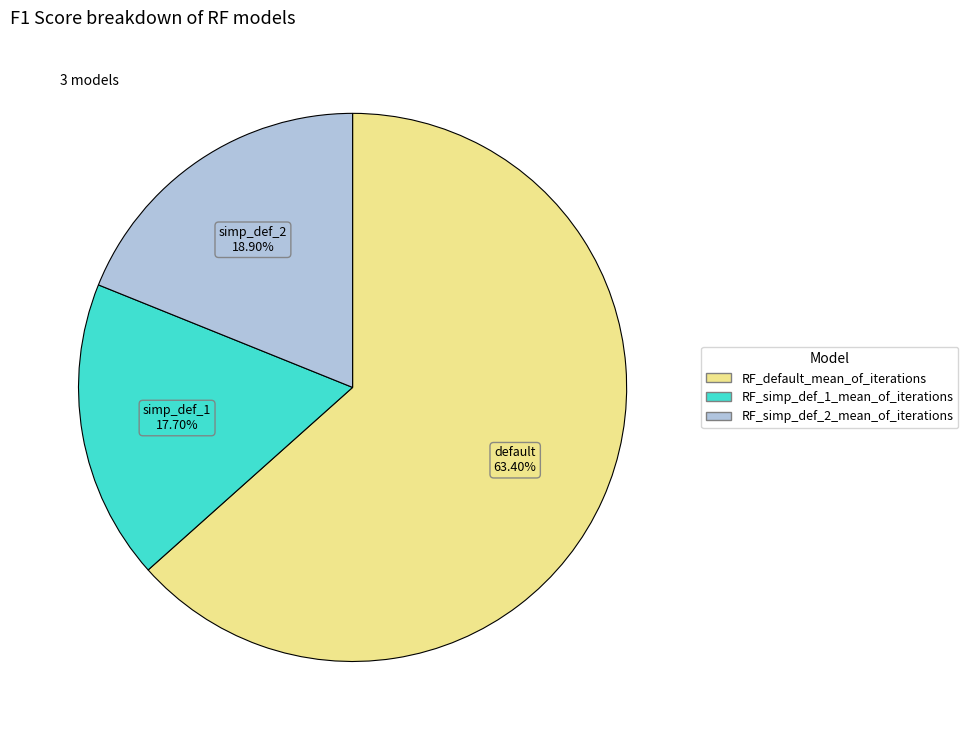

How many slices are in this pie chart?

3